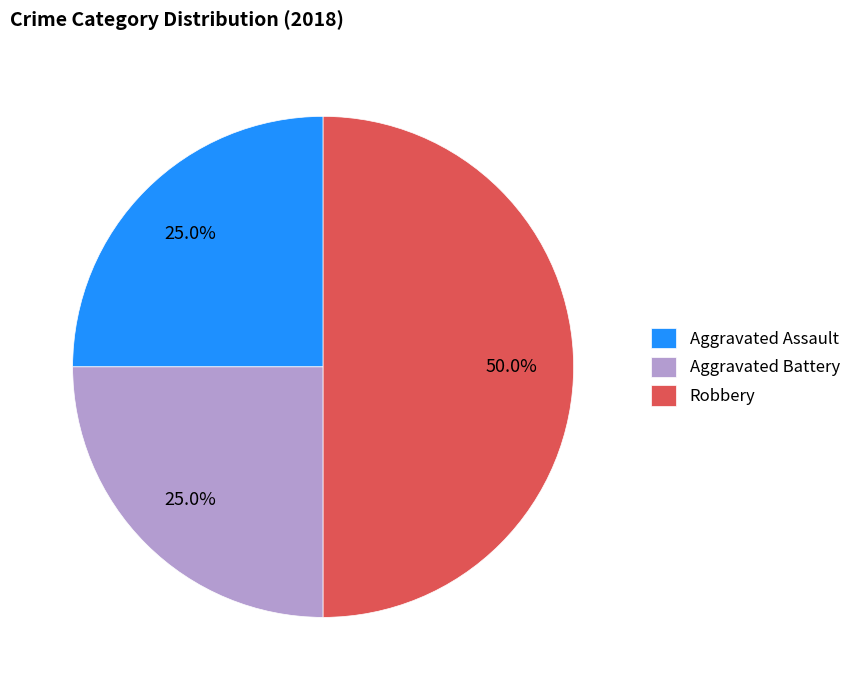

To the nearest percent, what portion does Robbery represent?

50%